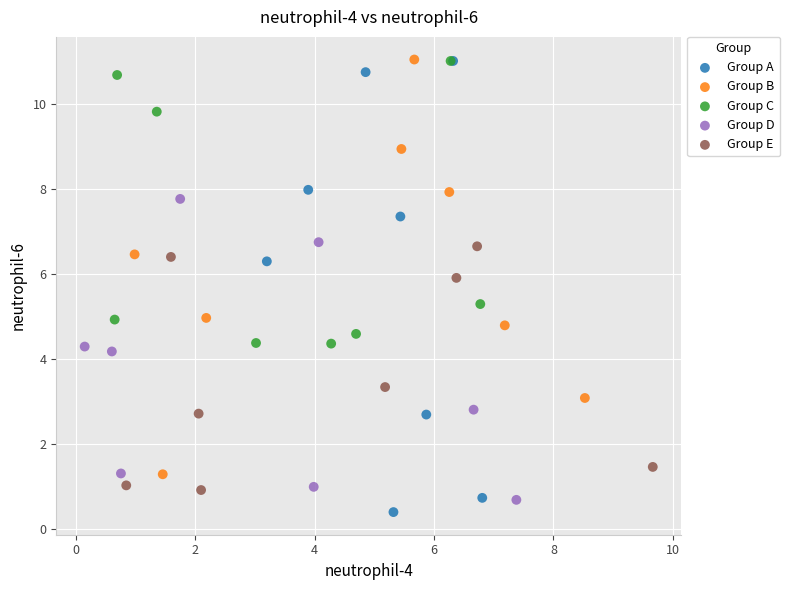

Which series reaches the minimum Y coordinate?

Group A